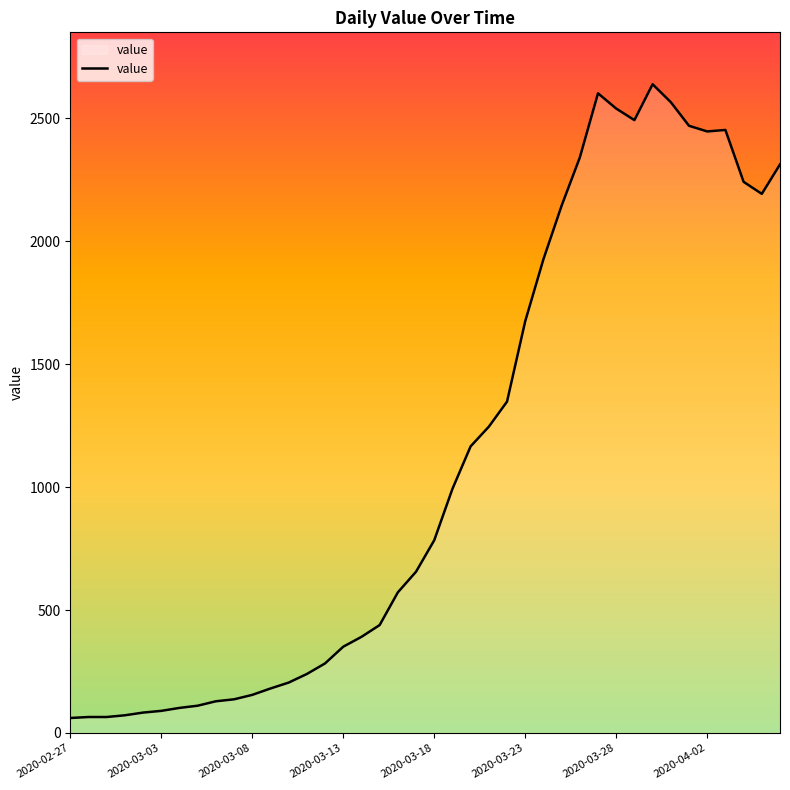

What is the smallest value displayed?

61